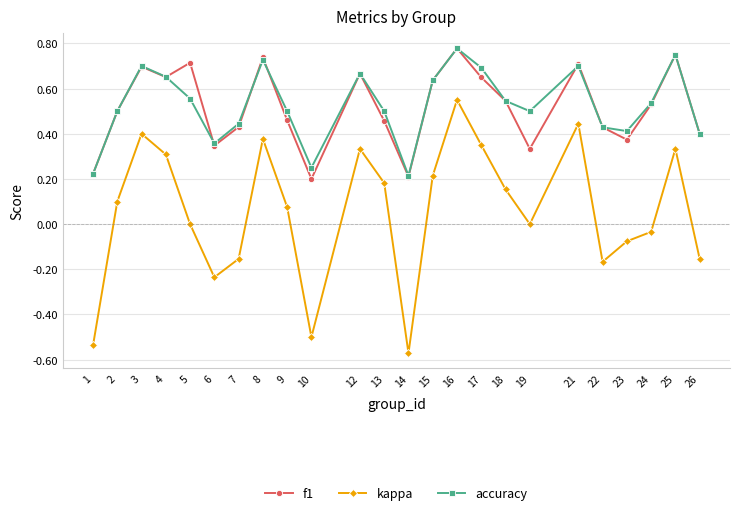

What is the sum of all accuracy values?

12.7